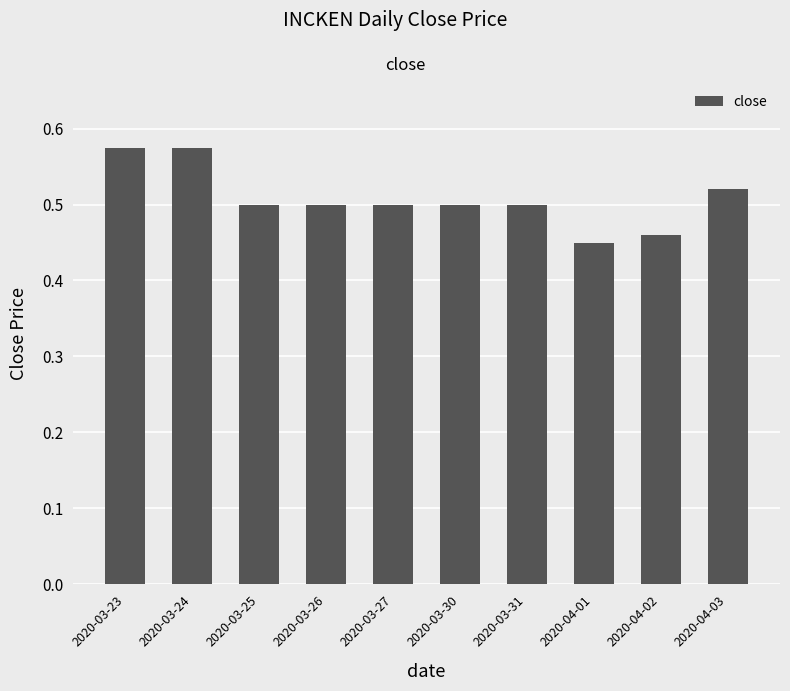

What is the sum of all values?

5.1